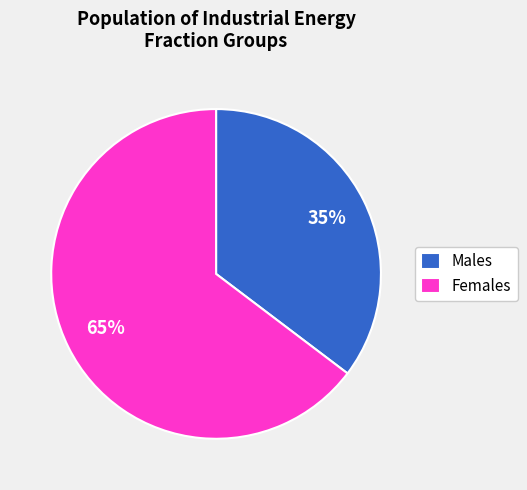

To the nearest percent, what is the average slice percentage?

50%